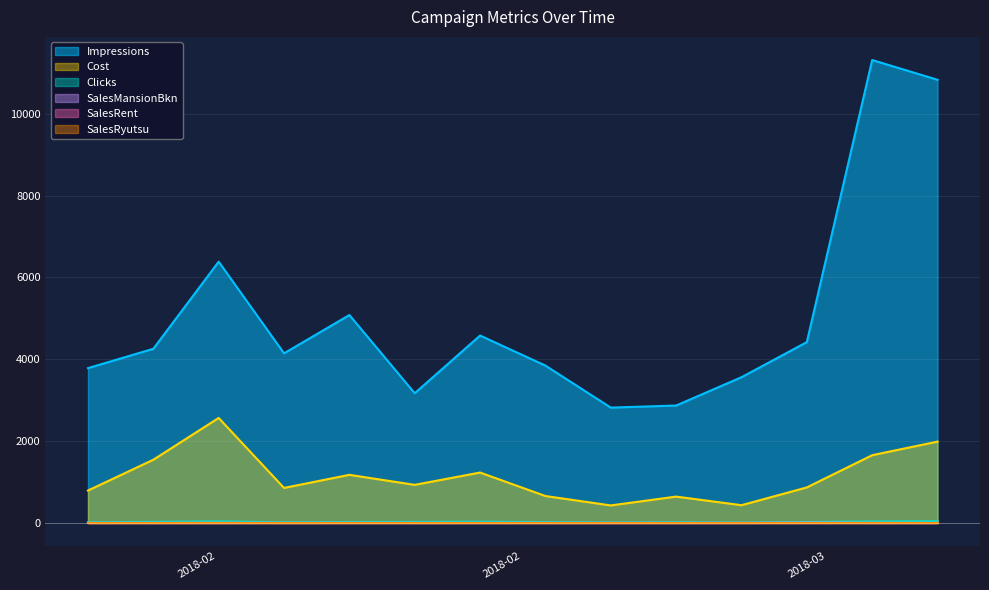

How many data points does each series have?

14